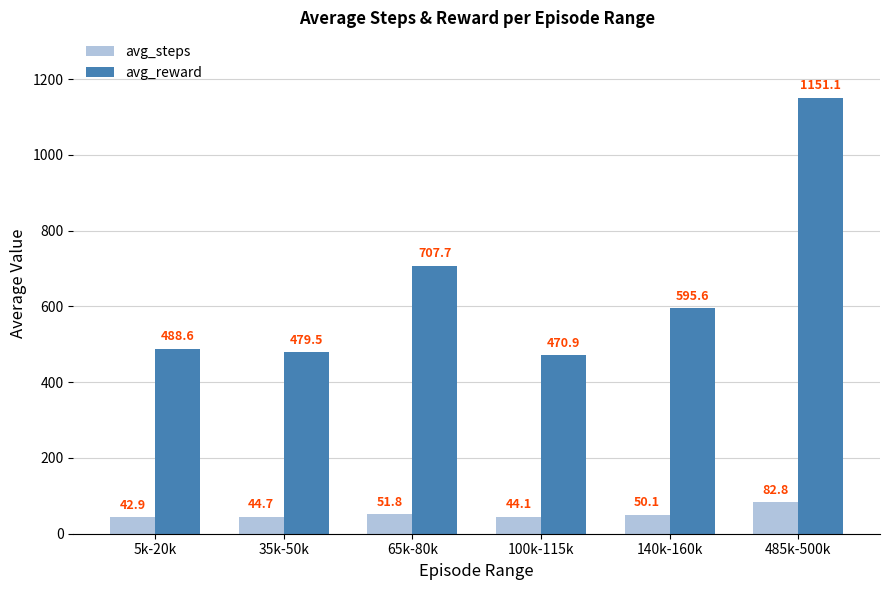

At which label does avg_reward reach its peak?

485k-500k